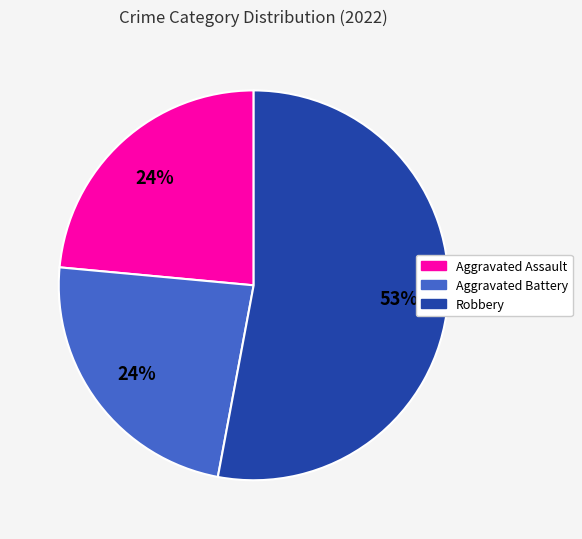

Does any single category account for the majority?

Yes